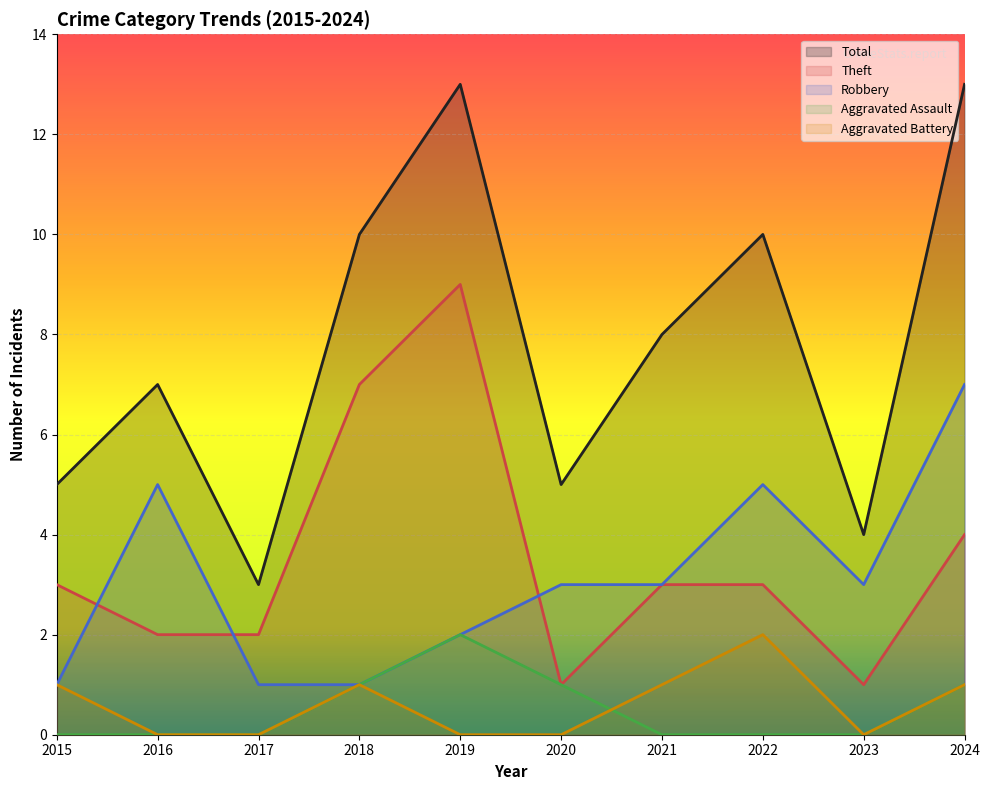

Rank the series by their maximum value, from highest to lowest.

Total, Theft, Robbery, Aggravated Assault, Aggravated Battery